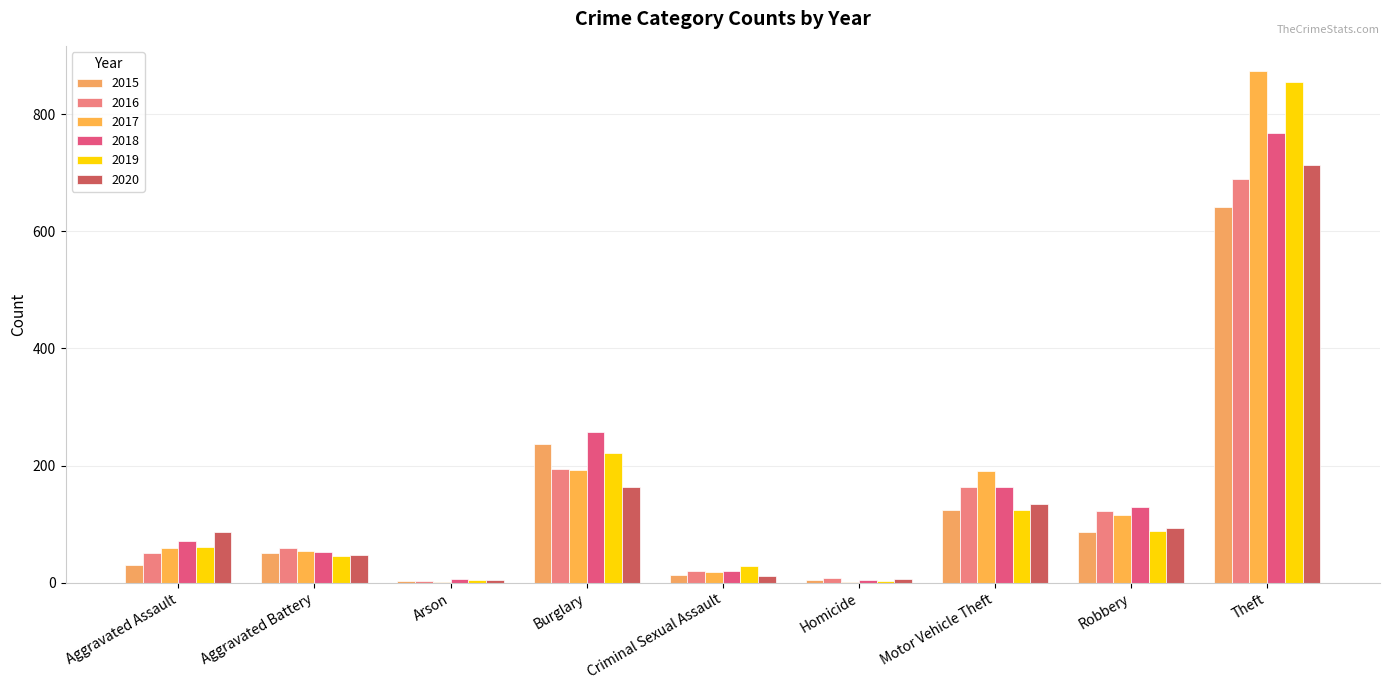

How many categories are shown in the chart?

9